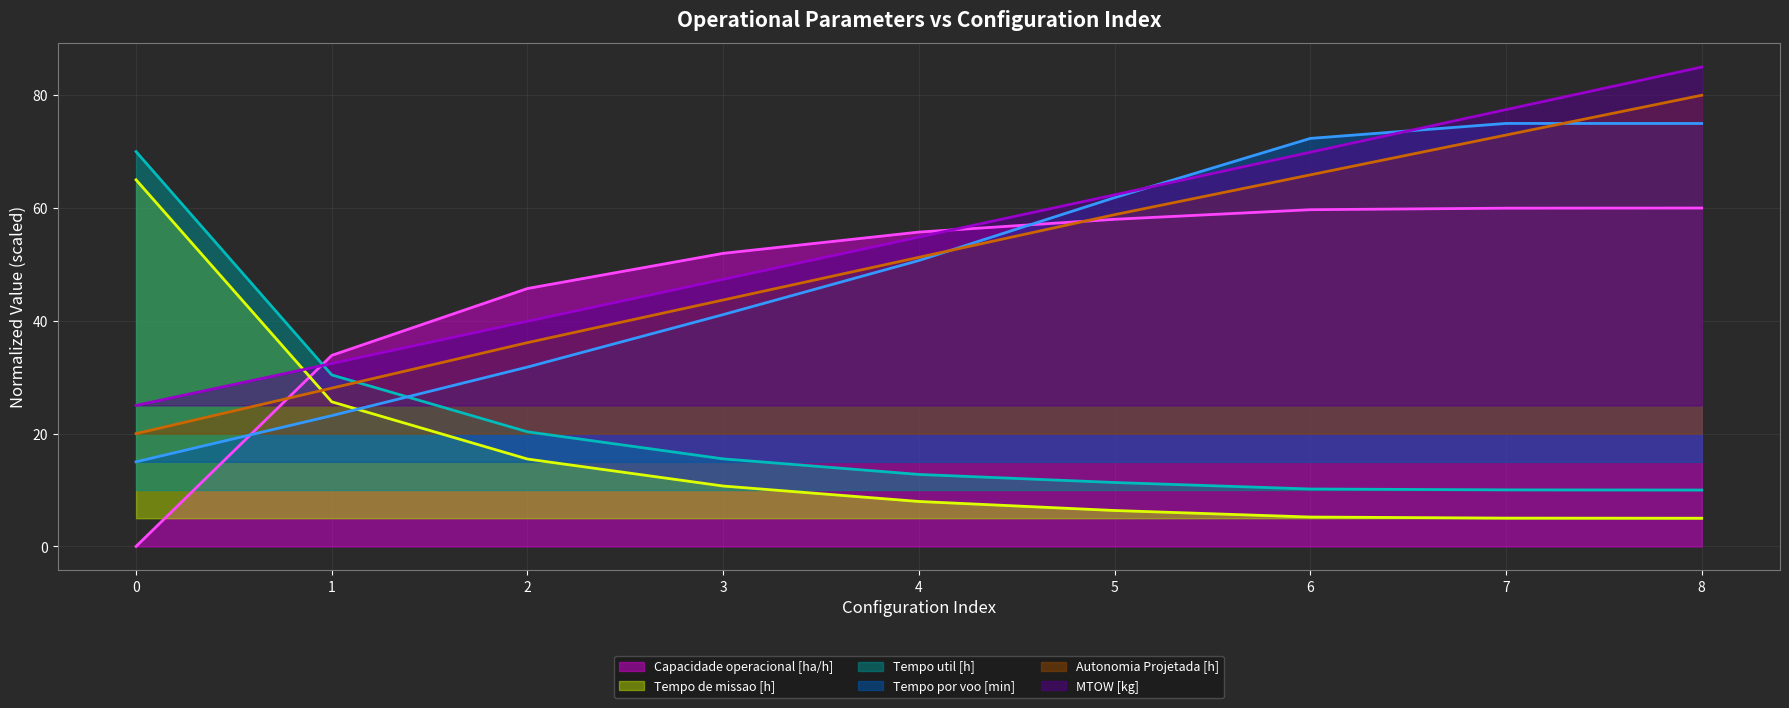

What is the total value across all series at 0?

195.0